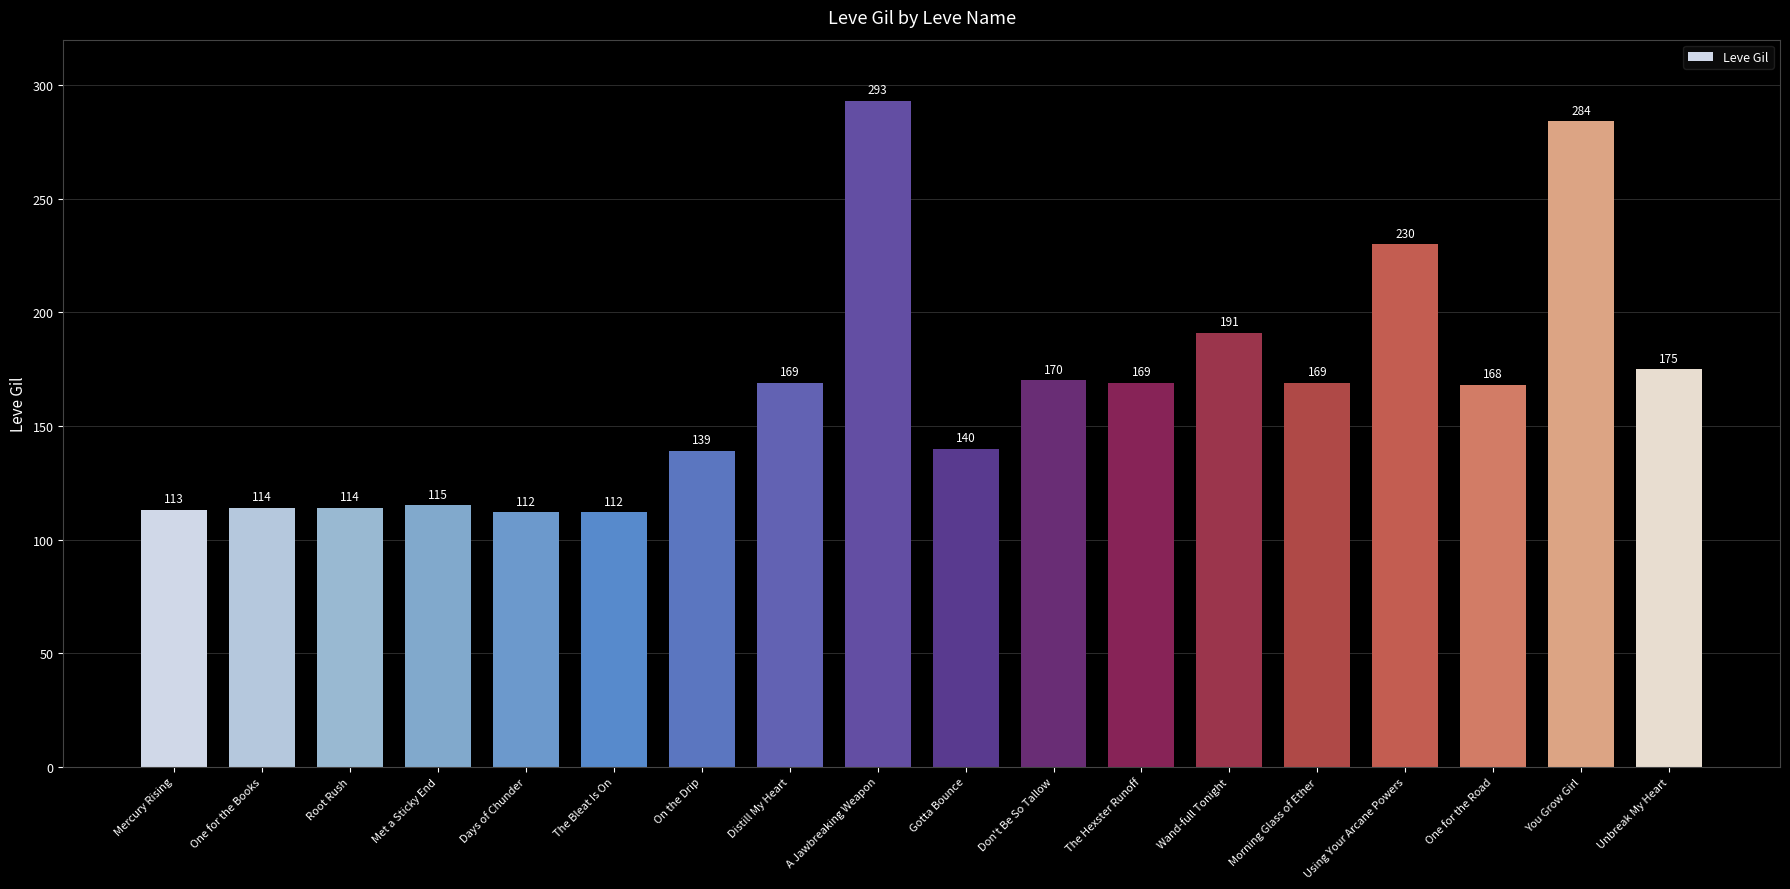

What is the difference between the maximum and minimum values?

181